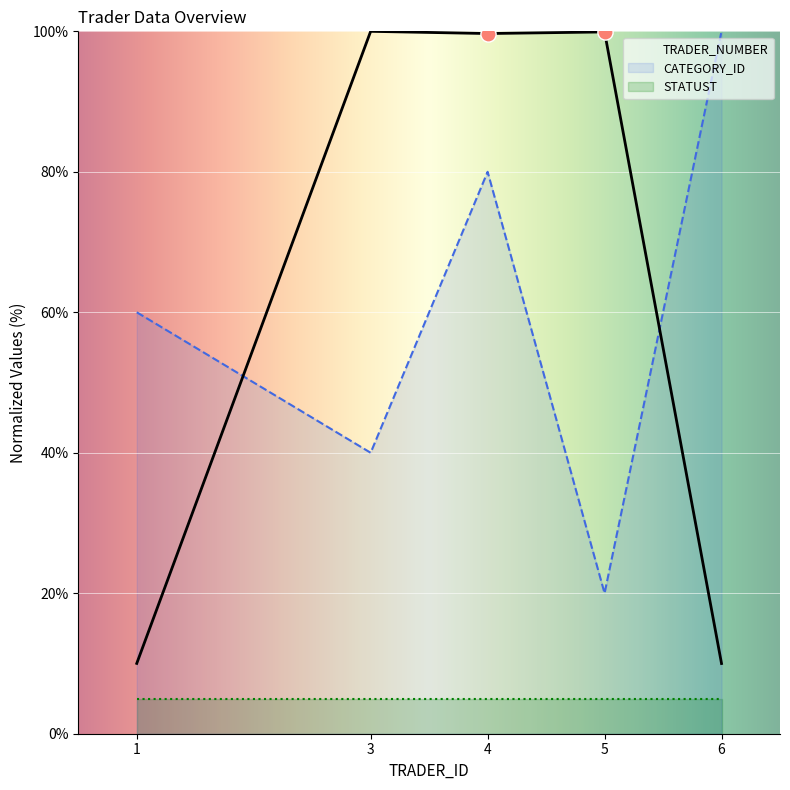

What are all the series names shown in the legend?

TRADER_NUMBER, CATEGORY_ID, STATUST